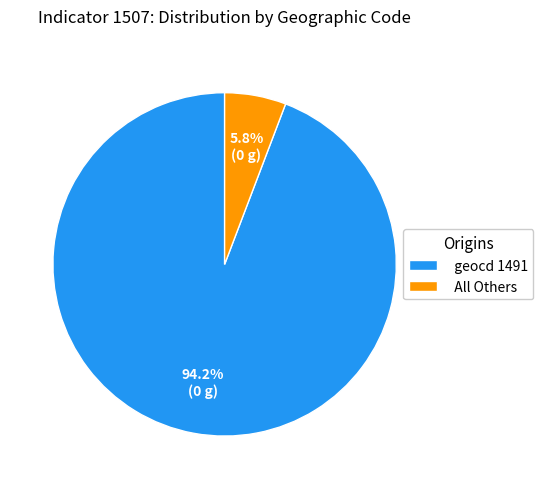

What percentage is NOT represented by geocd 1491?

5.8%